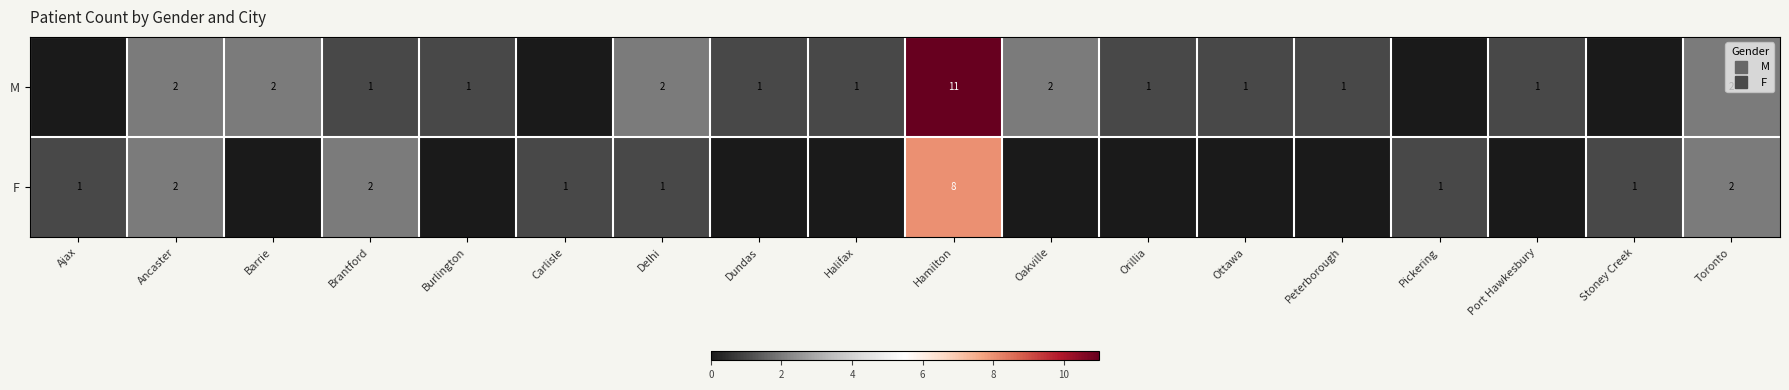

What is the approximate value of F at Ajax?

1